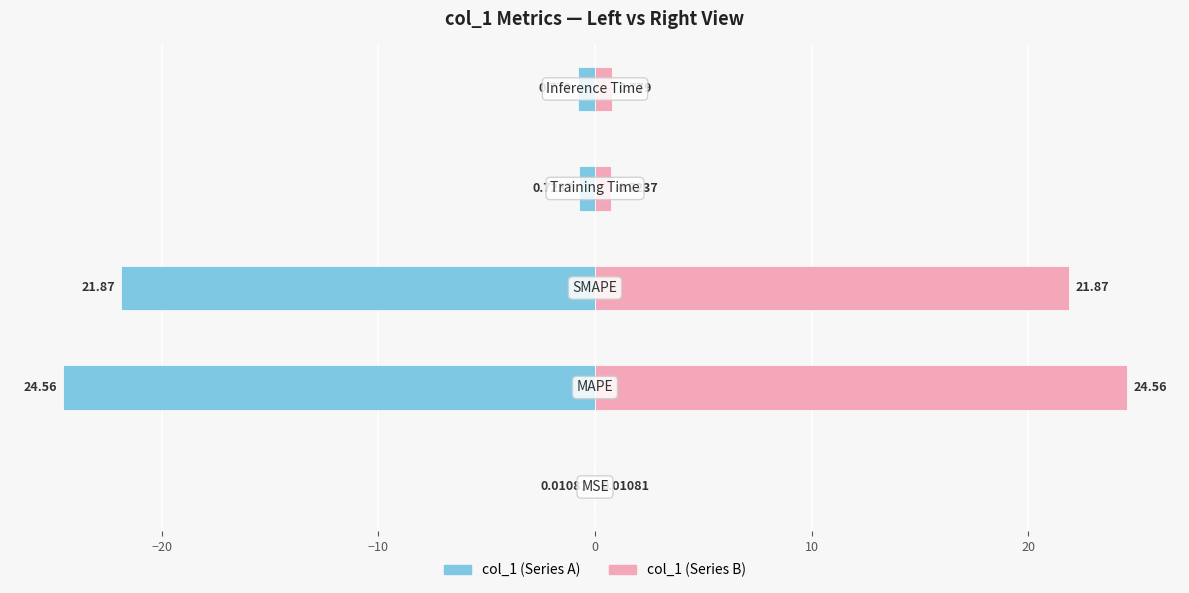

Are the bars grouped side by side (vs. stacked)?

Yes